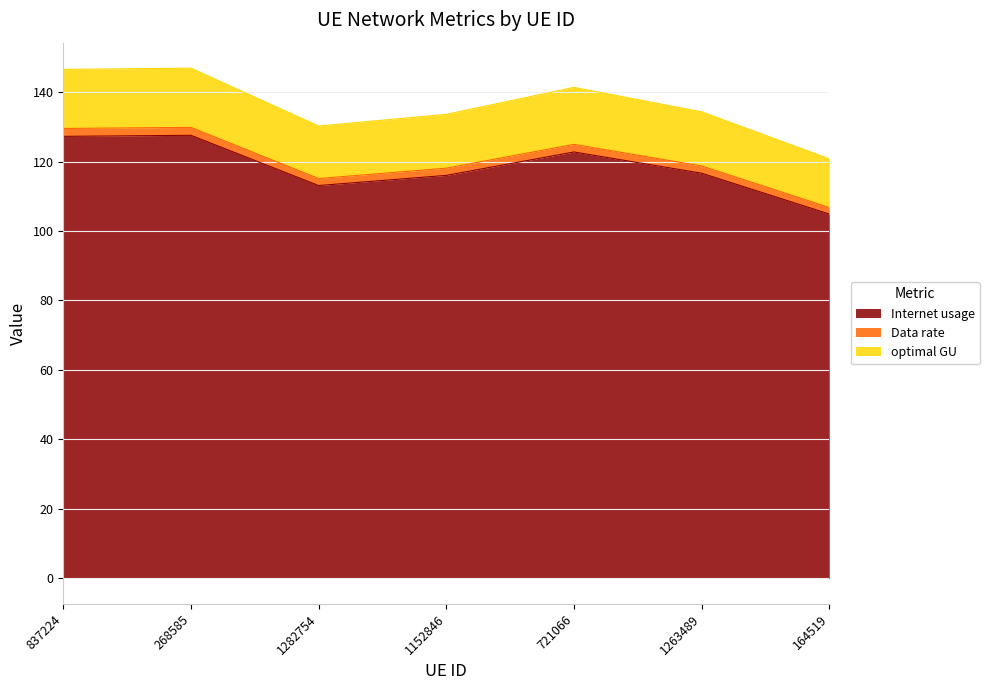

List the labels in order of Internet usage value, smallest first.

164519, 1282754, 1152846, 1263489, 721066, 837224, 268585